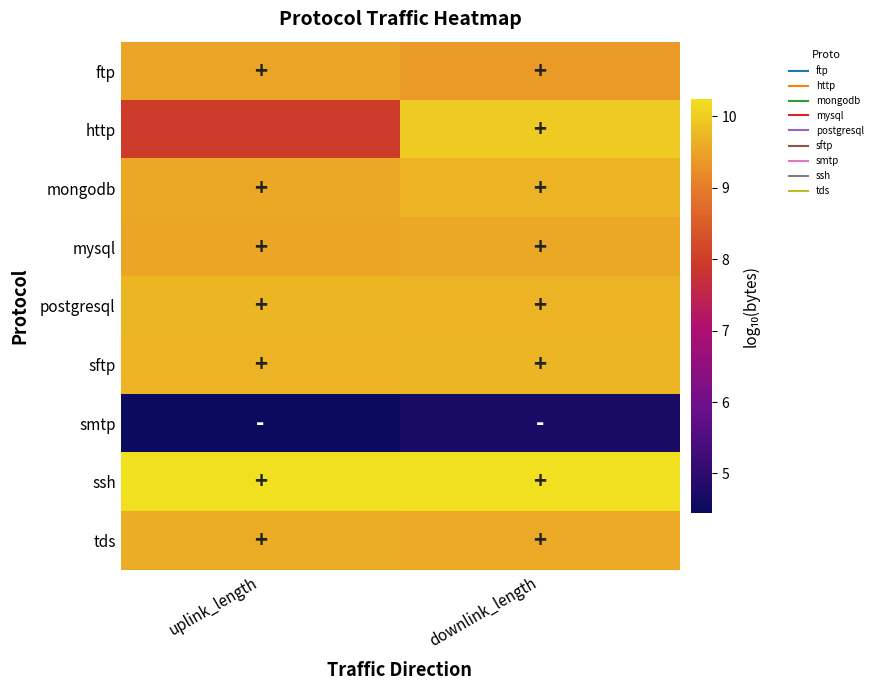

Between downlink_length and uplink_length, which is larger?

uplink_length